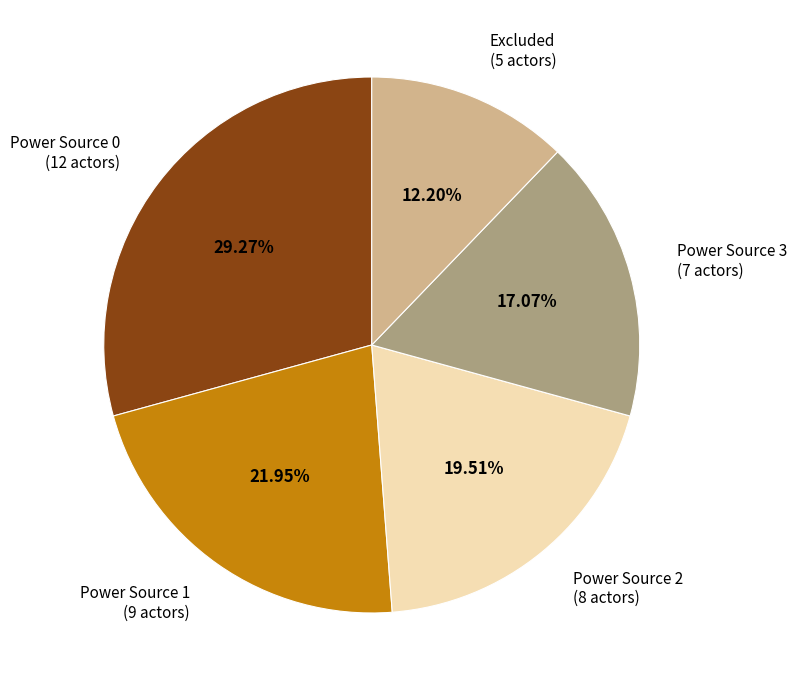

To the nearest percent, what is the difference between the largest and smallest slice percentages?

17%